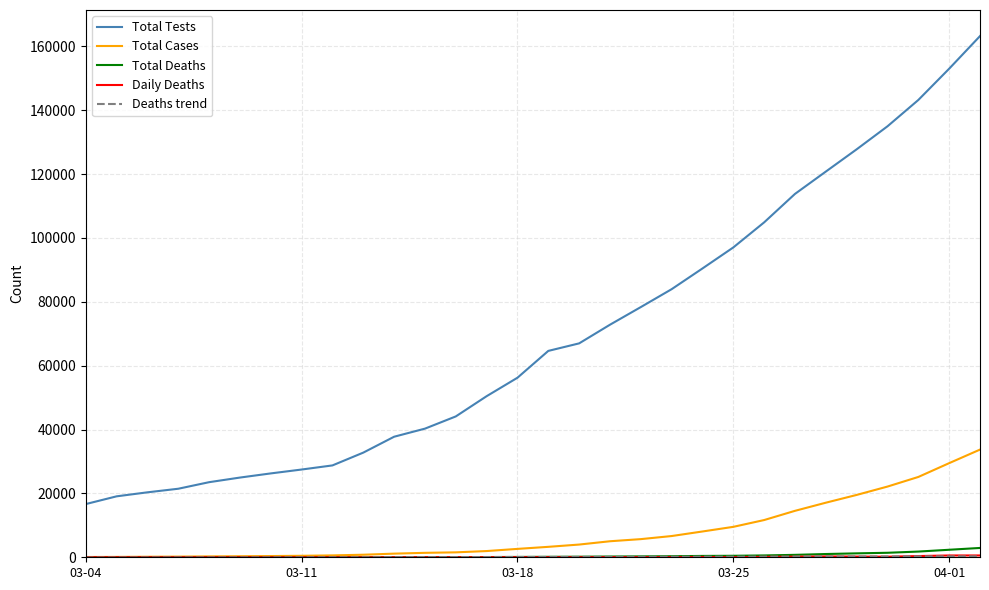

What is the smallest value displayed?

-101.6